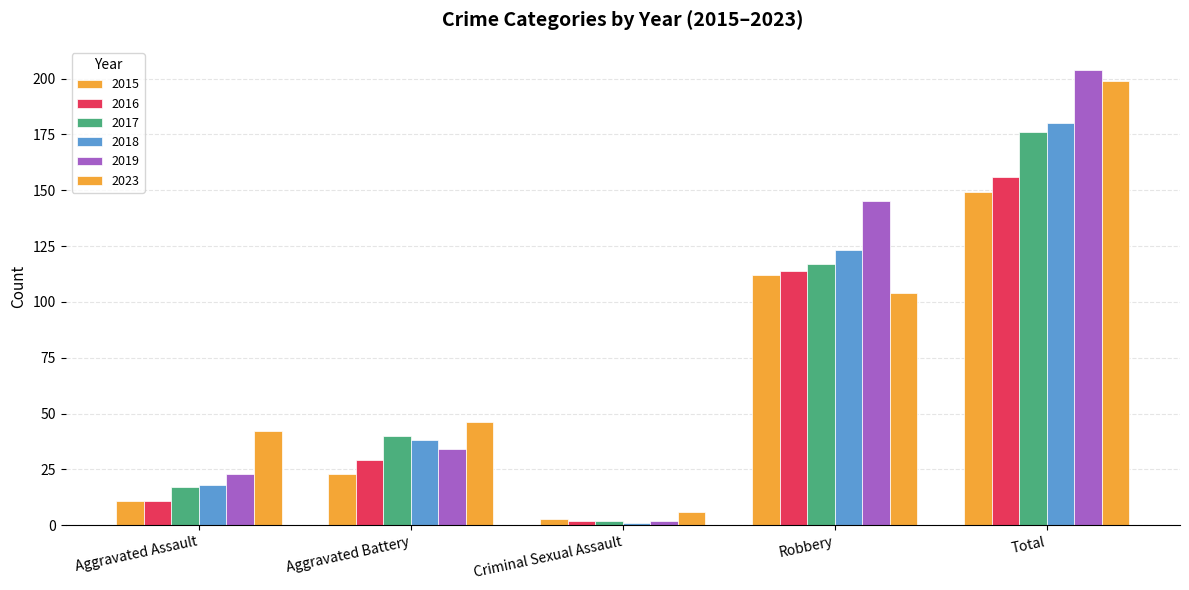

Reading left to right, what are all the values shown in this chart?

2015: 11	23	3	112	149
2016: 11	29	2	114	156
2017: 17	40	2	117	176
2018: 18	38	1	123	180
2019: 23	34	2	145	204
2023: 42	46	6	104	199